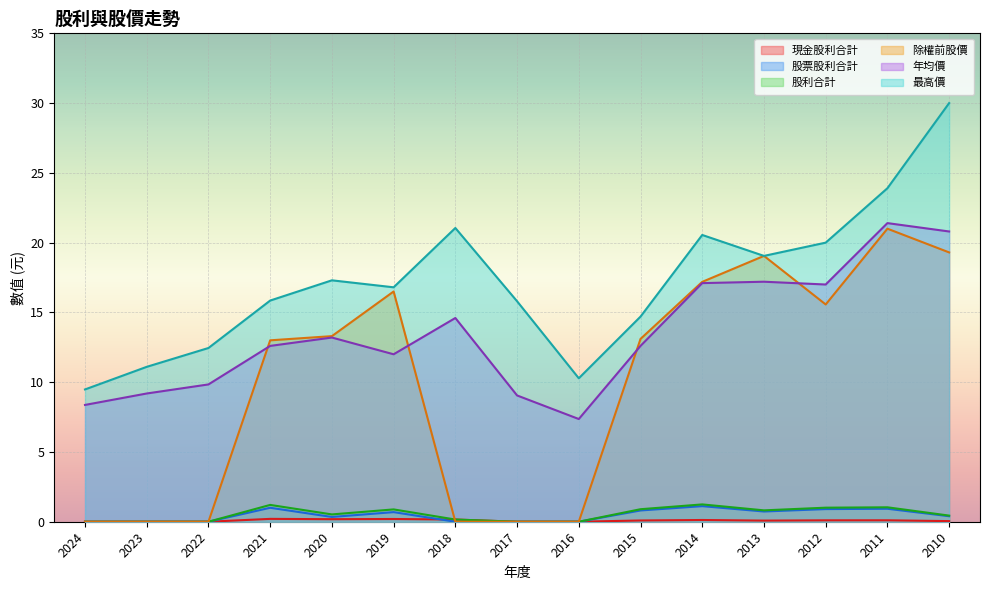

How many interior local peaks does the 現金股利合計 series have?

4